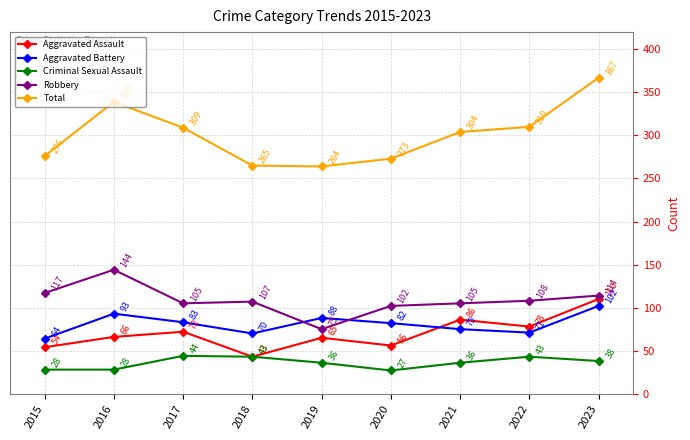

The Robbery series shows 61 at 2020. True or false?

False